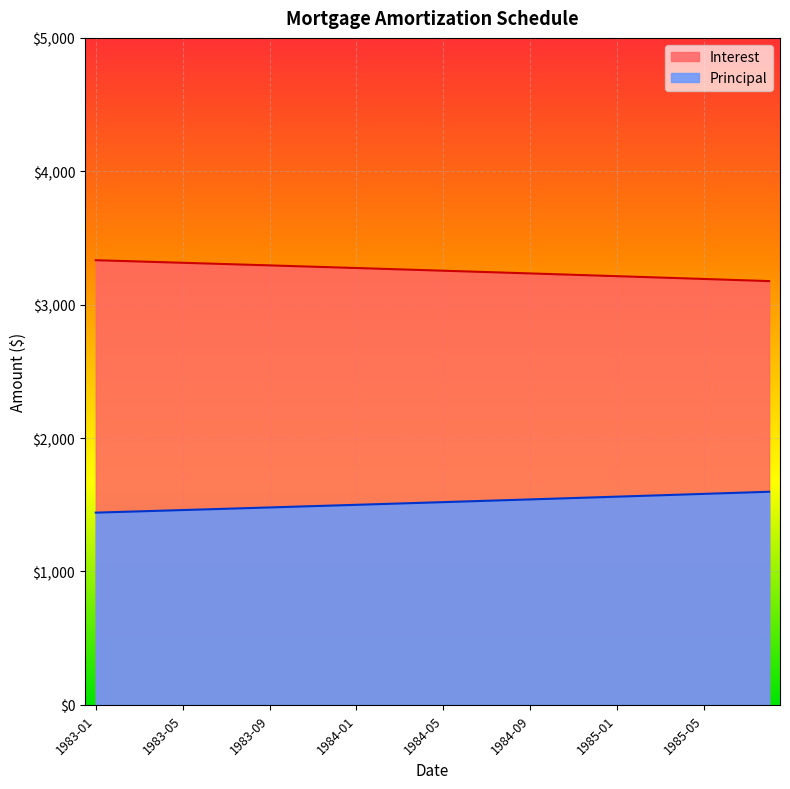

What is the average value of the Interest series?

3256.3